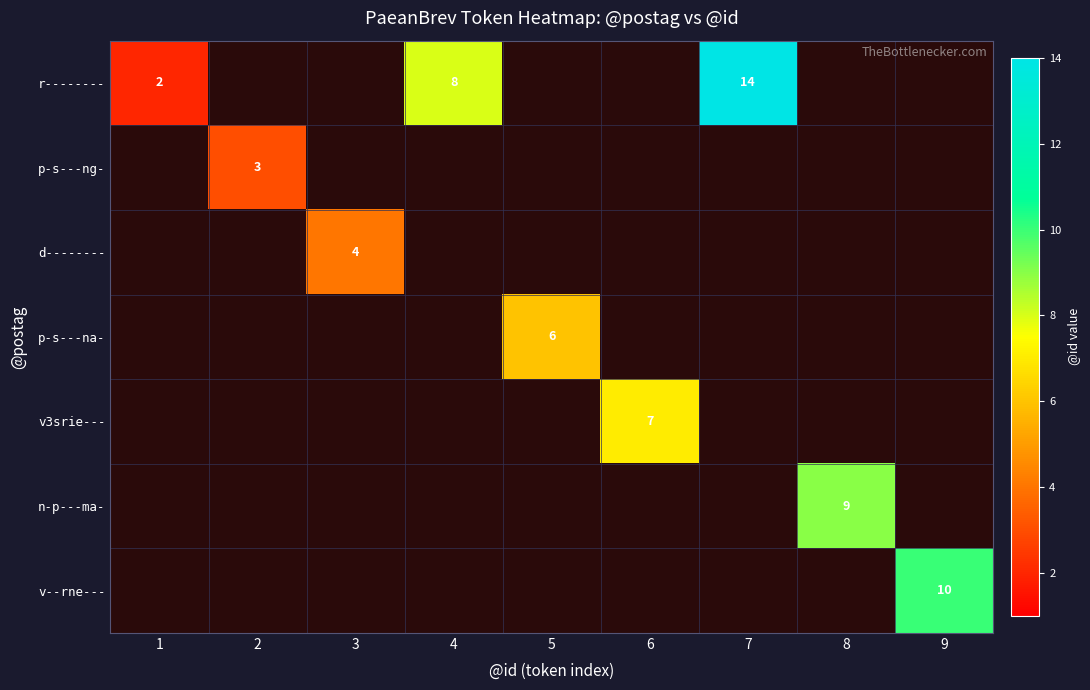

How many distinct data groups are displayed?

7